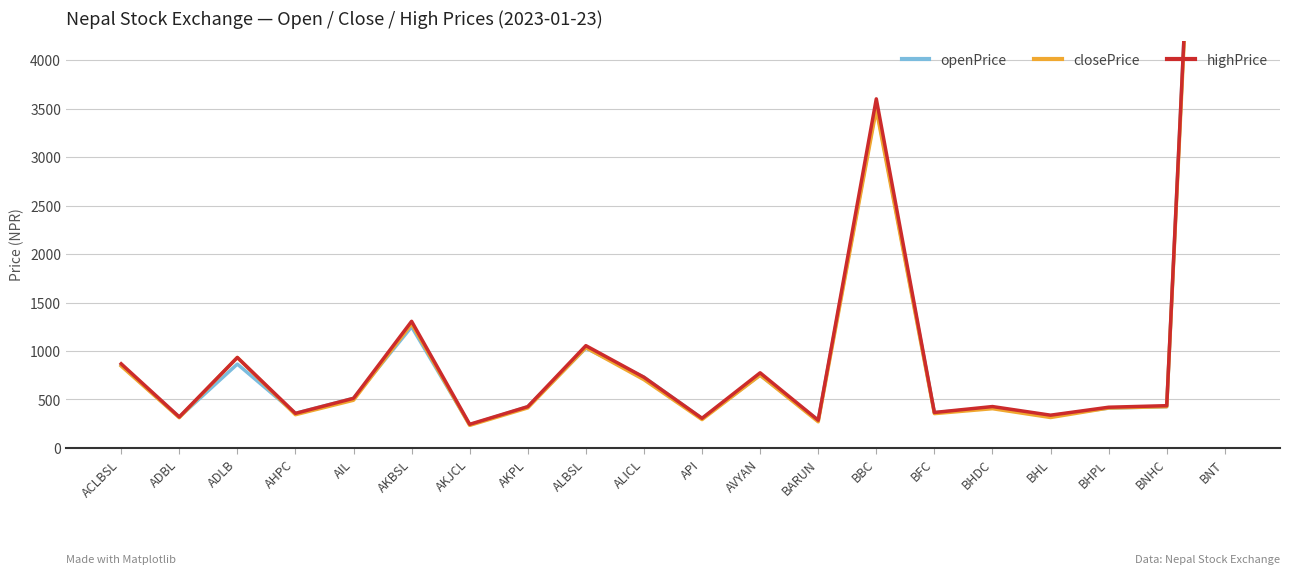

Does the chart have visible grid lines?

Yes